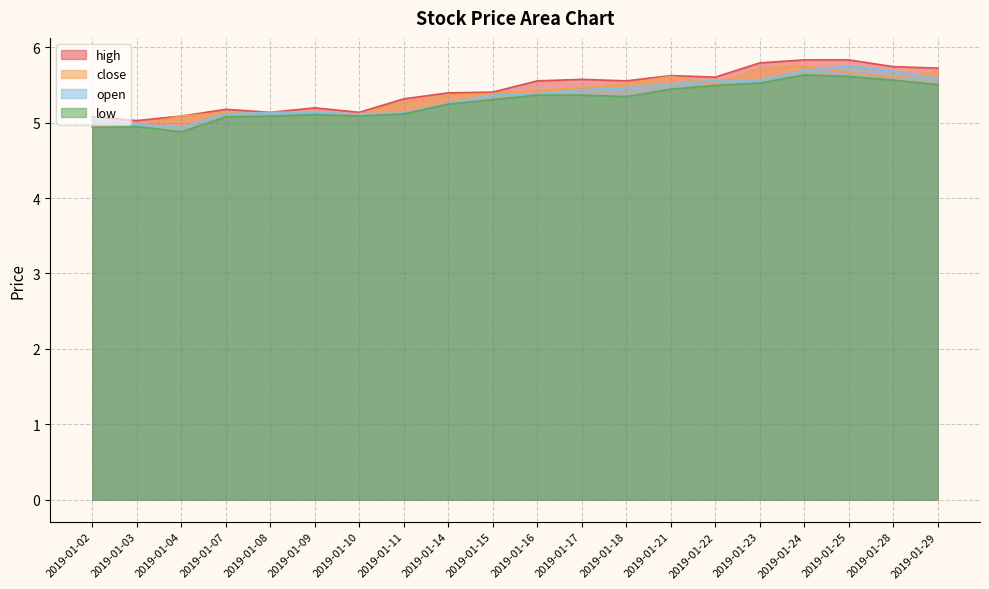

True or false: high and low cross at least once.

False